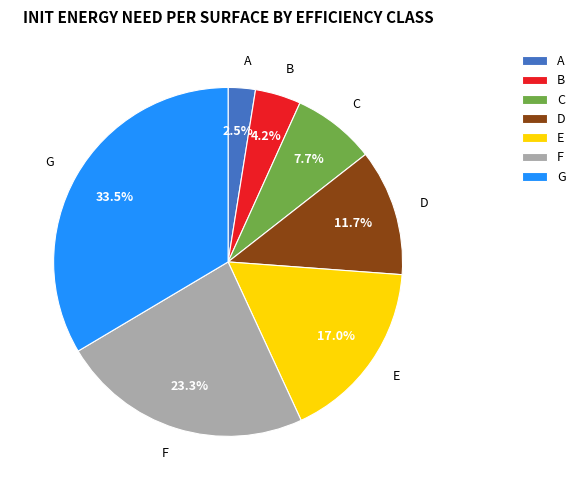

Approximately how many times larger is the value at E compared to C?

2.2